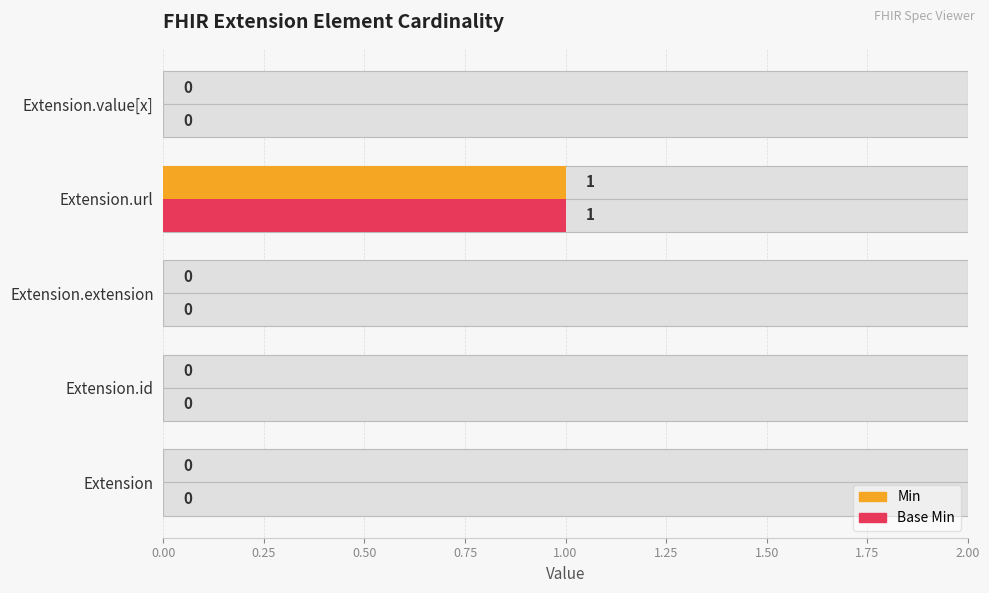

How many data points in Base Min are above 0?

1